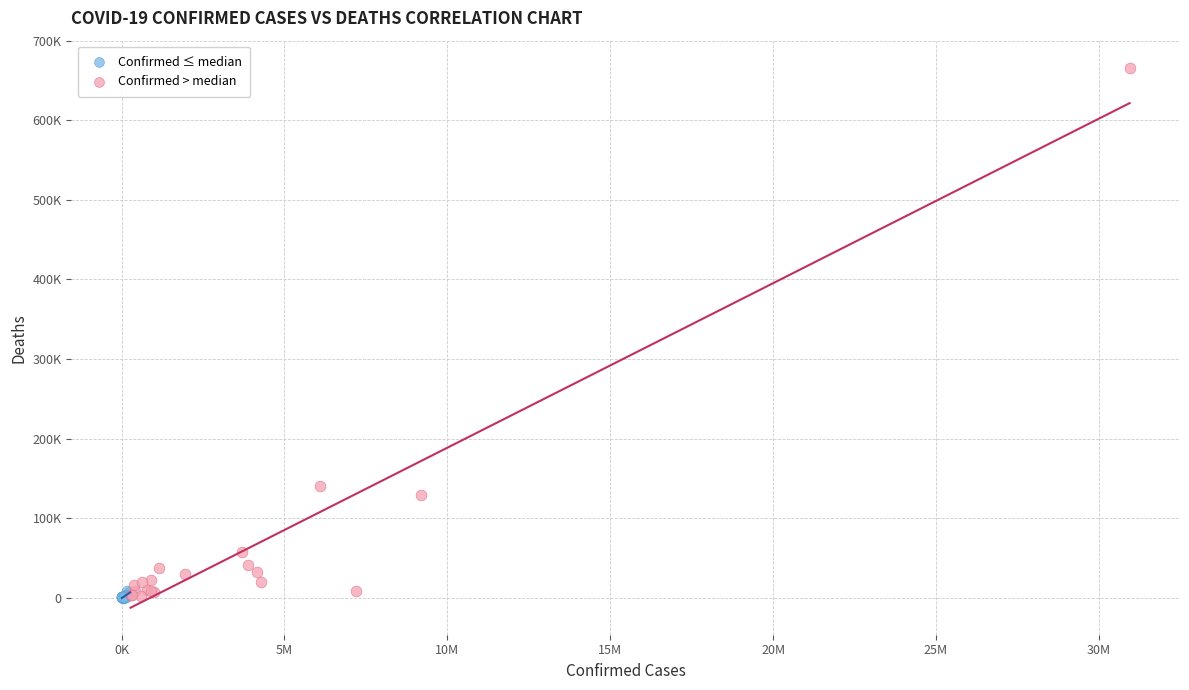

What are all the series names shown in the legend?

Confirmed ≤ median, Confirmed > median